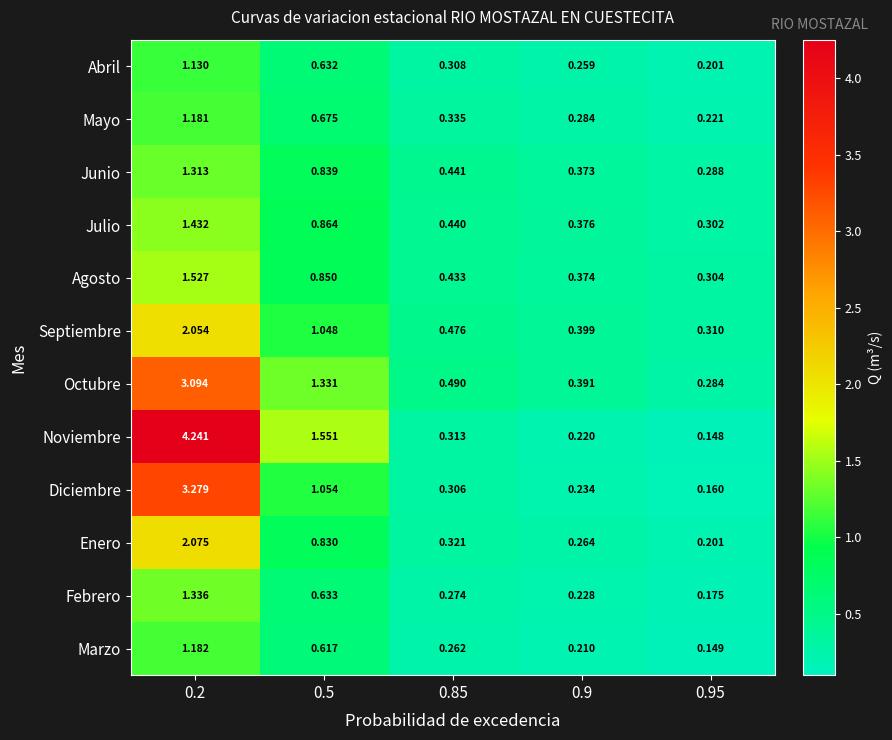

Which series changed the most between 0.85 and 0.9?

Octubre